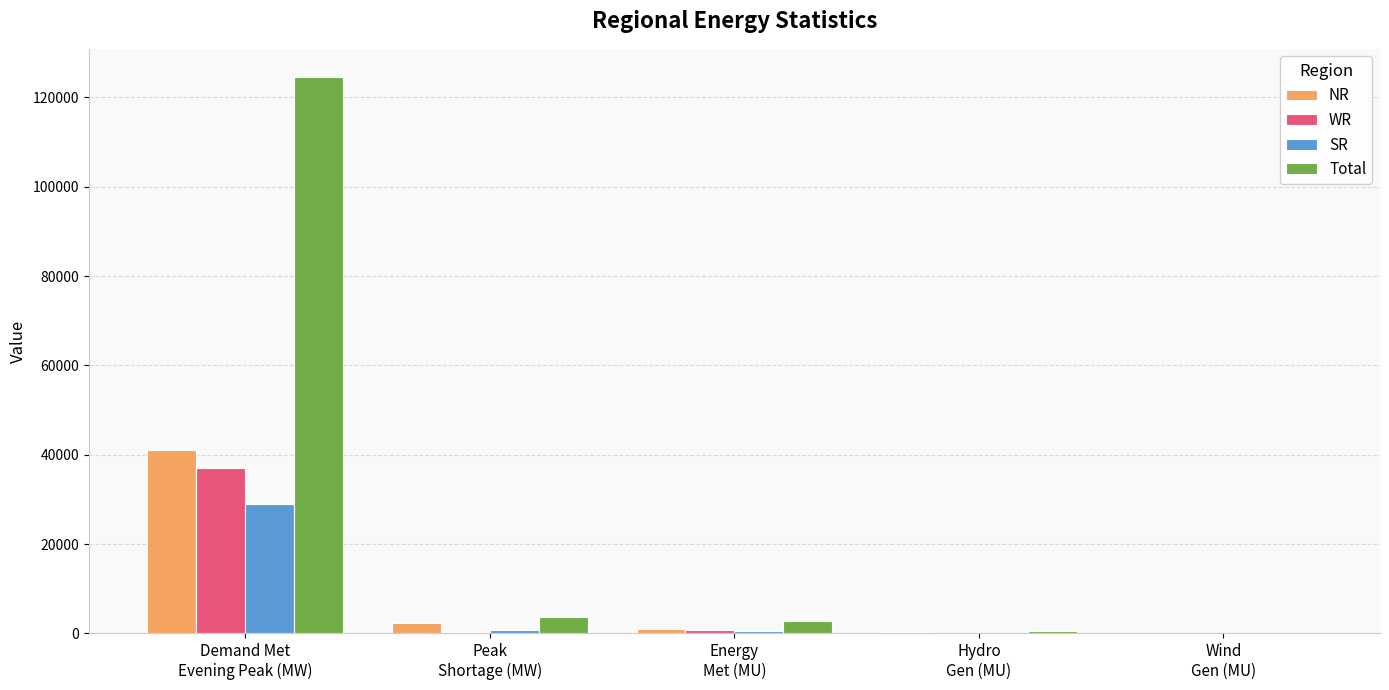

What is the sum of all NR values?

44558